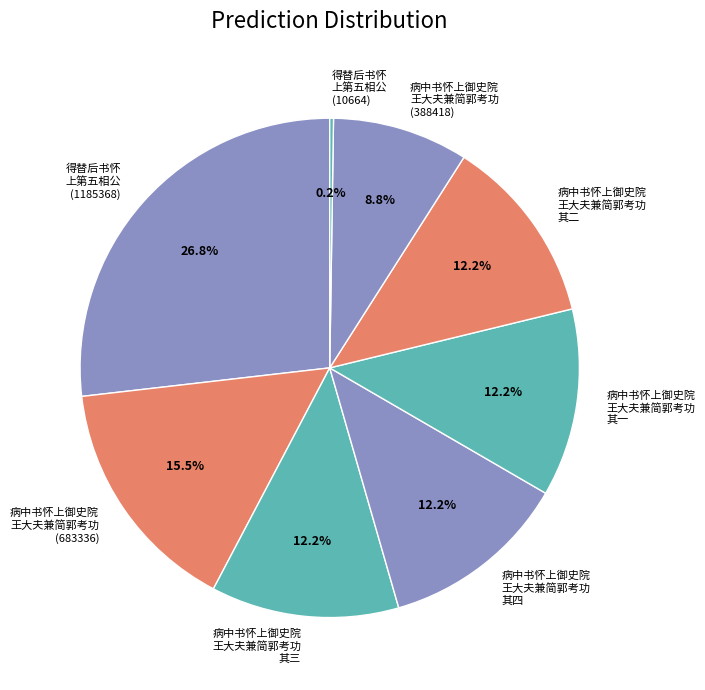

Between 病中书怀上御史院 王大夫兼简郭考功 其二 and 得替后书怀 上第五相公 (1185368), which is larger?

得替后书怀 上第五相公 (1185368)